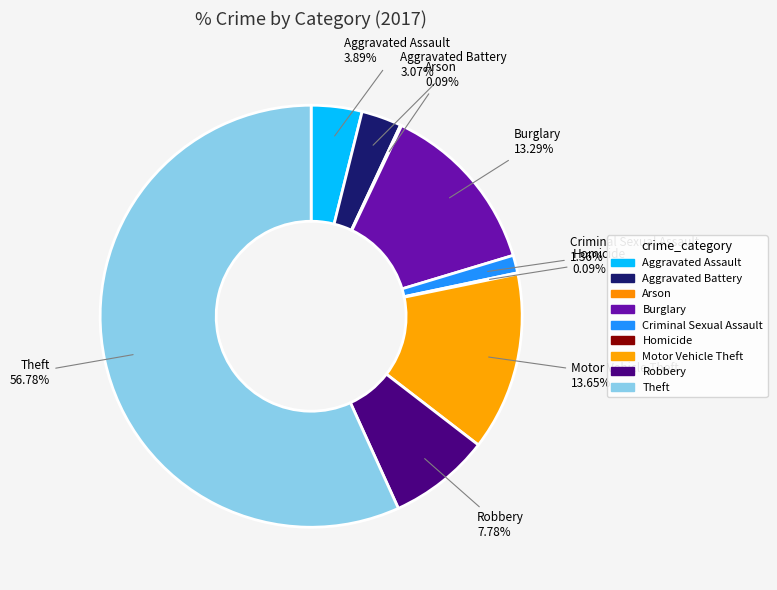

The Criminal Sexual Assault slice represents 9% of the pie. True or false?

False